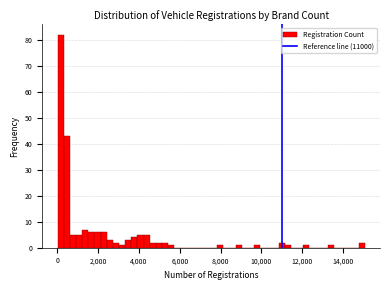

Read against the x-axis, roughly where is the centre of the tallest bar?

200